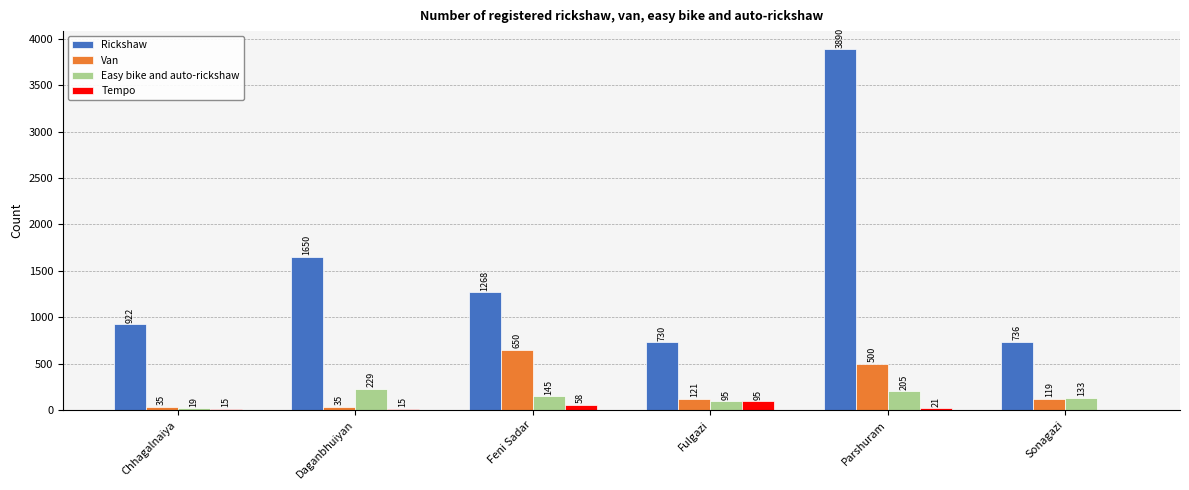

At which label is Van closest to 342?

Parshuram